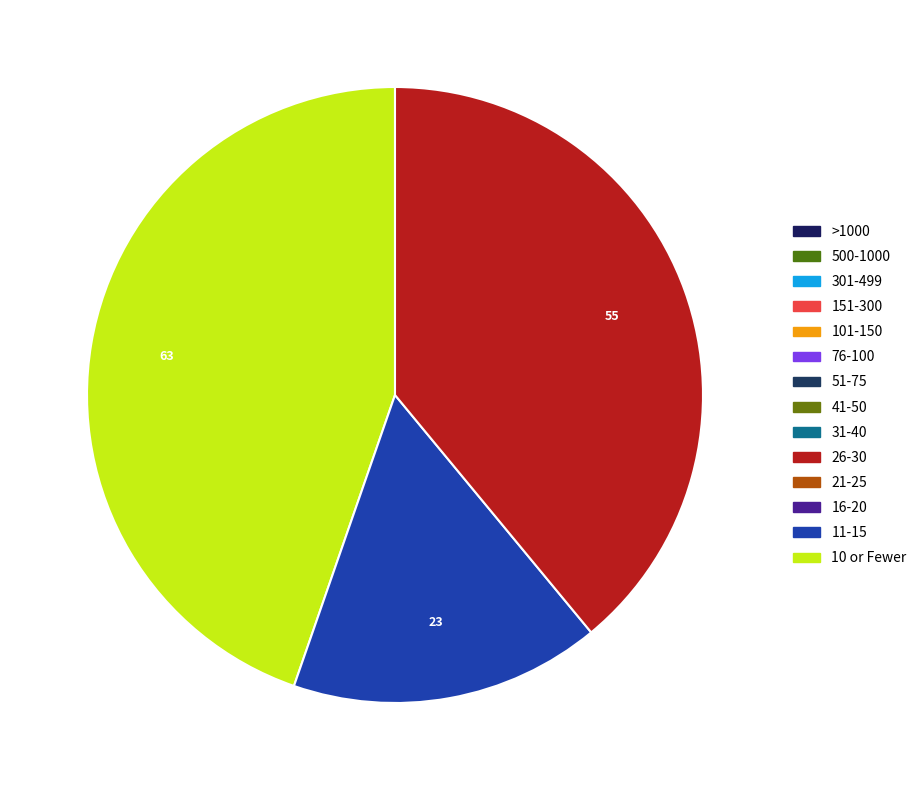

Is there any slice that represents more than half of the pie?

No